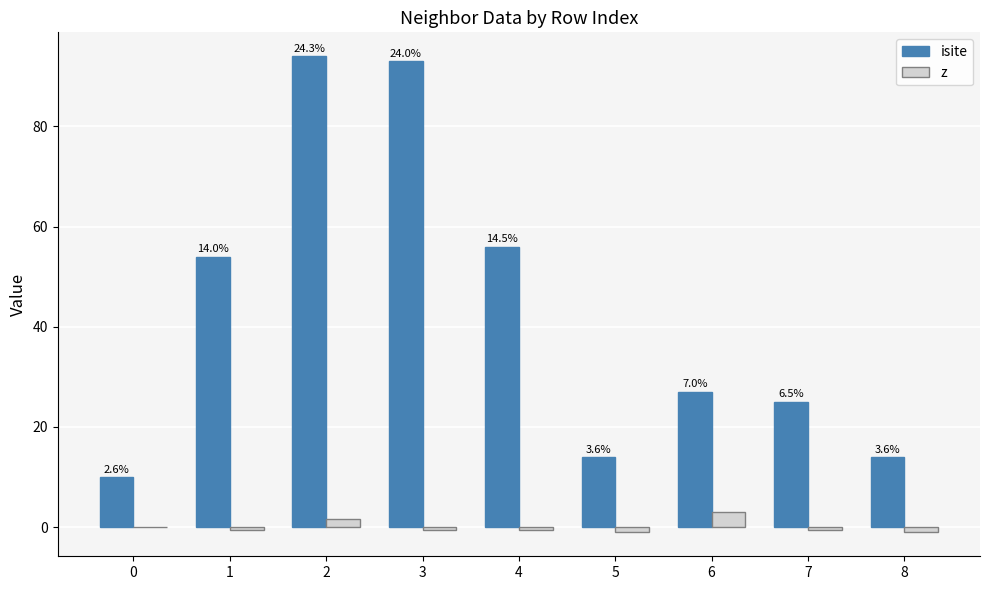

Which category has the lowest value across all series?

5